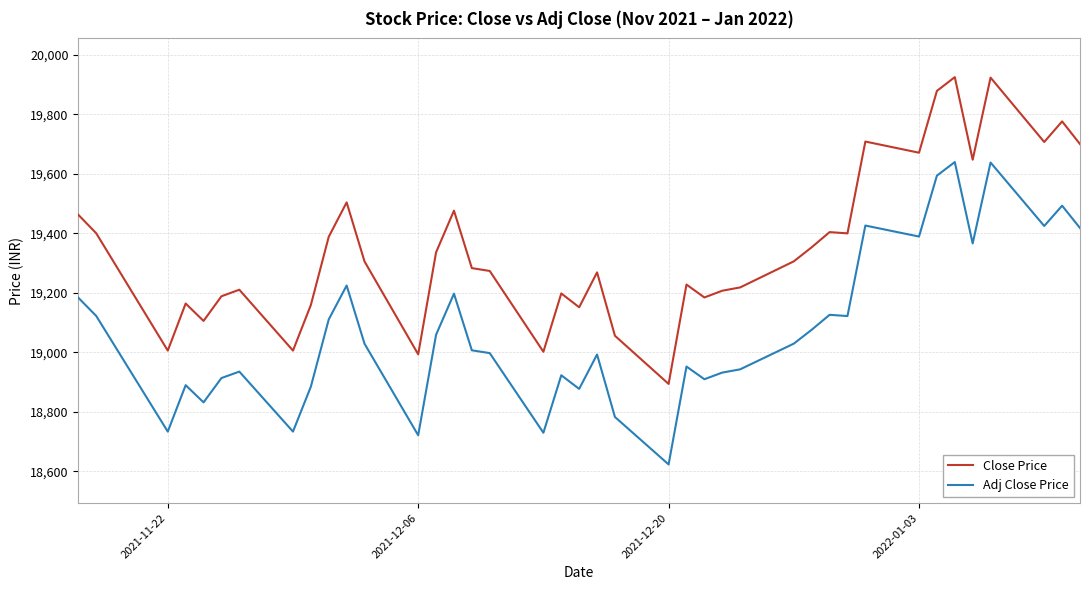

Rank the series by their maximum value, from highest to lowest.

Close Price, Adj Close Price